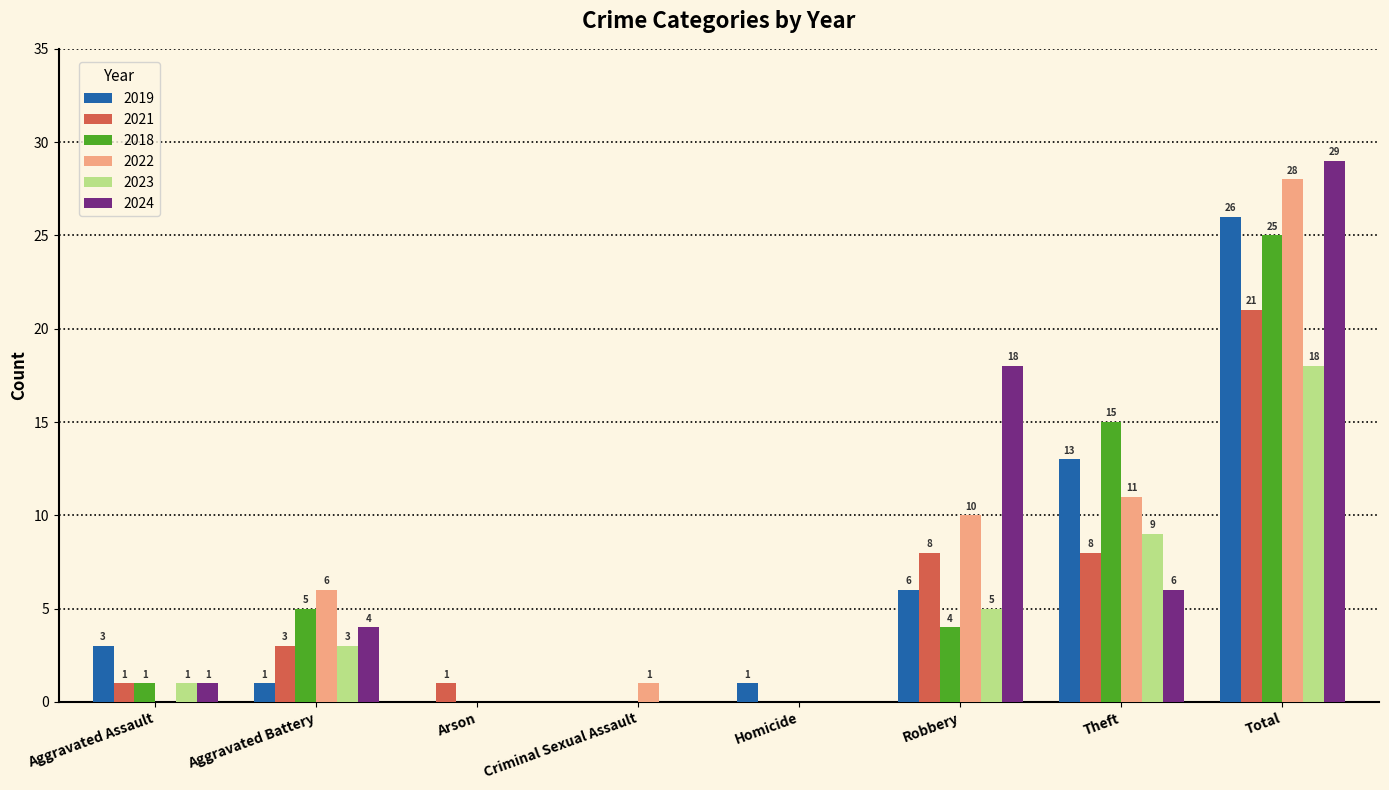

Which series has the largest total across all categories?

2024